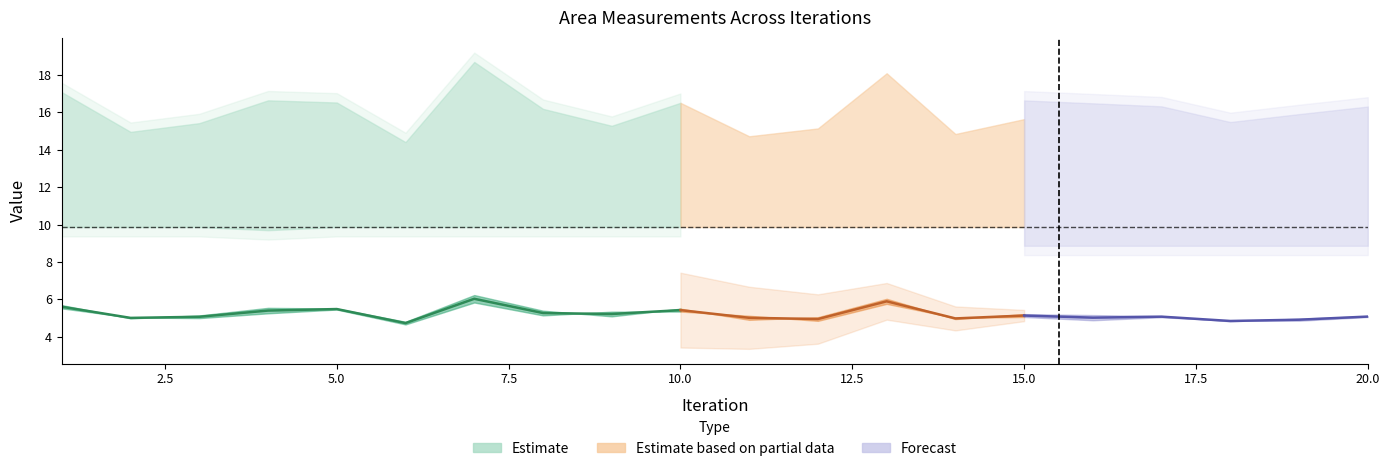

At how many categories does at least one series exceed 4?

20